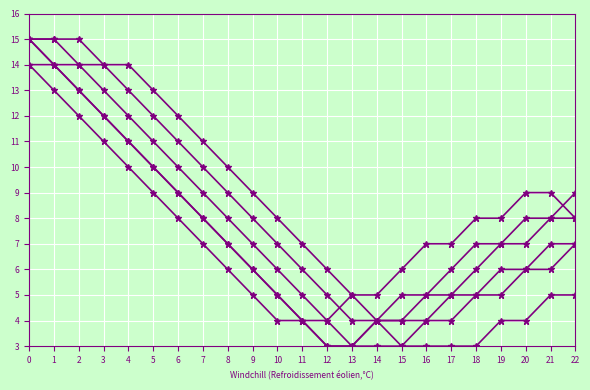

True or false: col_7 has a value of 3 at 0.

False